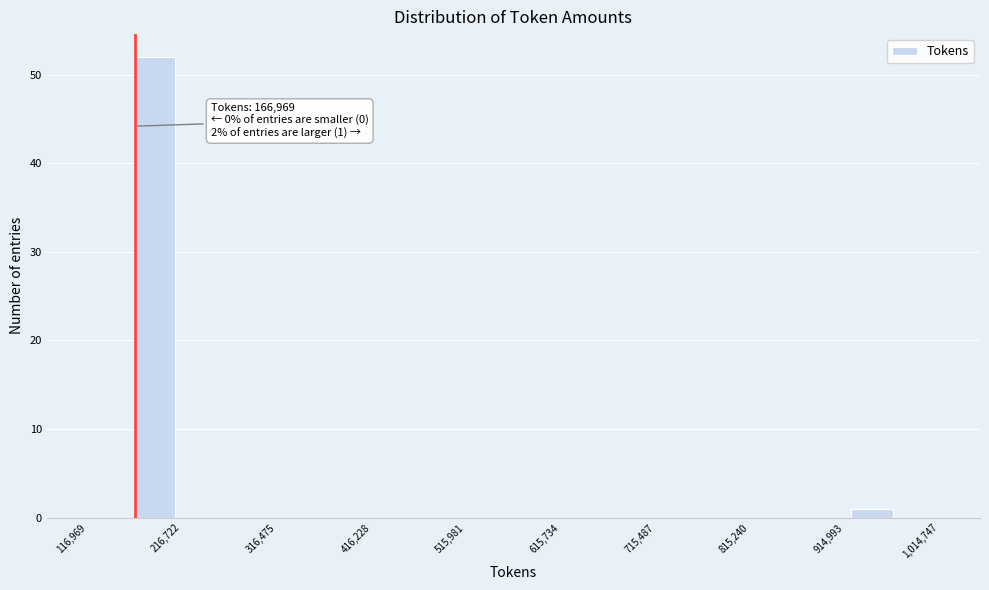

Which range on the x-axis has the tallest bar?

160000 to 210000